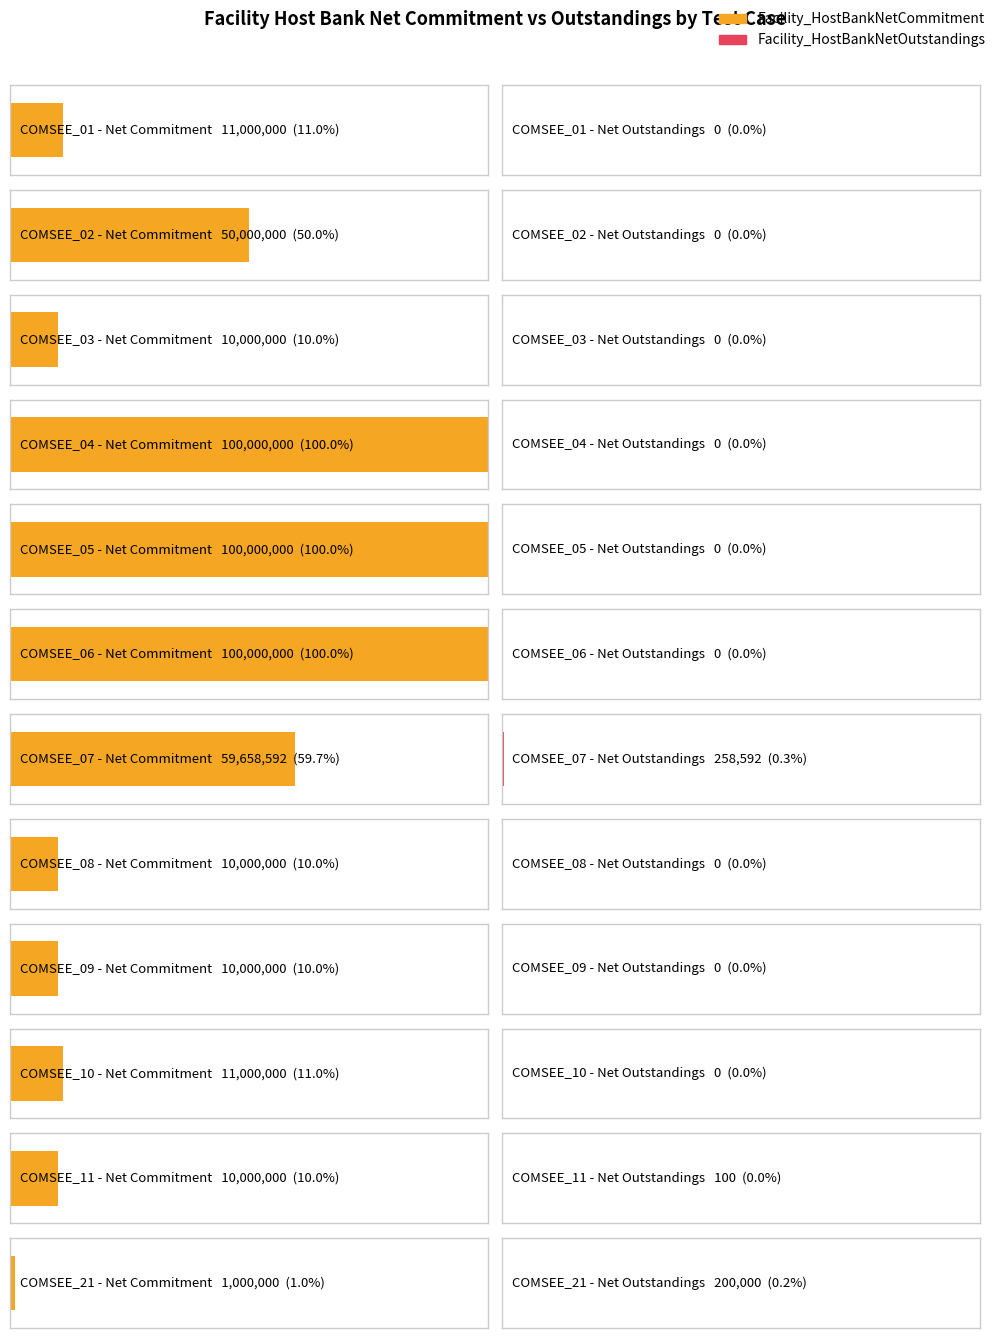

Does the chart contain stacked bars?

No